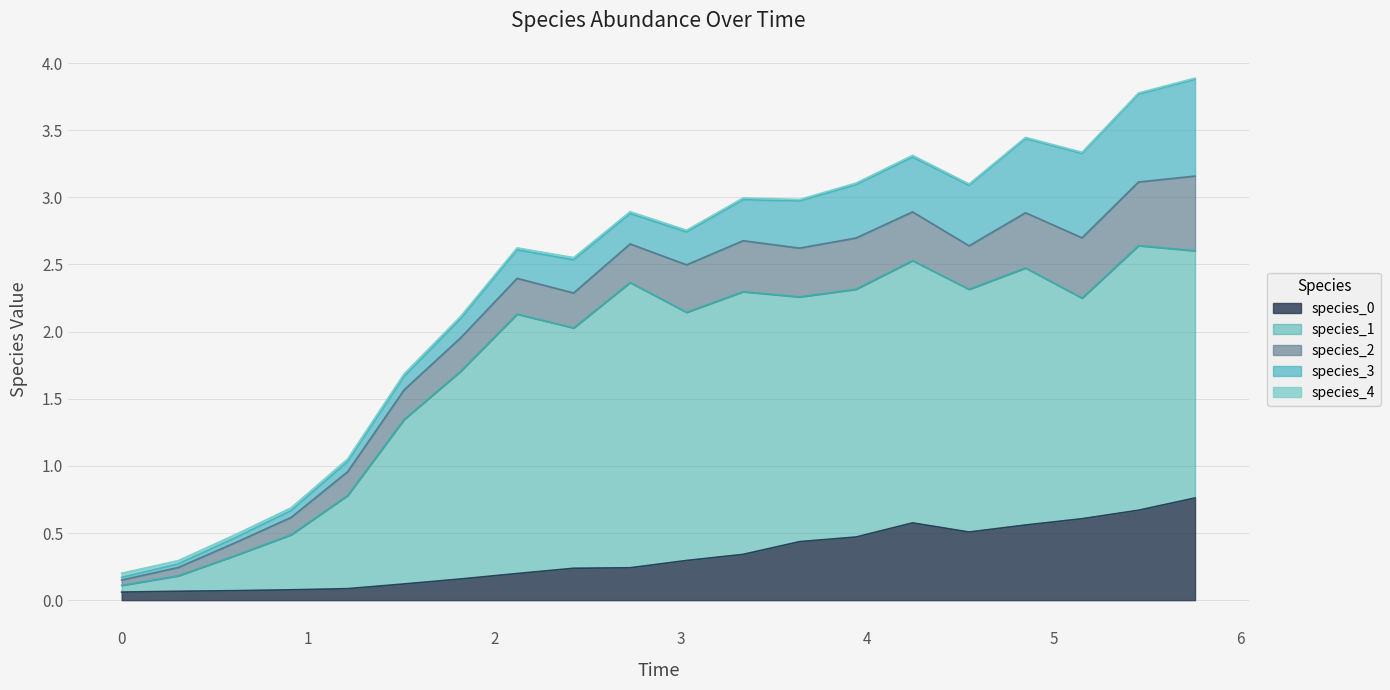

What is the average value of the species_3 series?

0.3